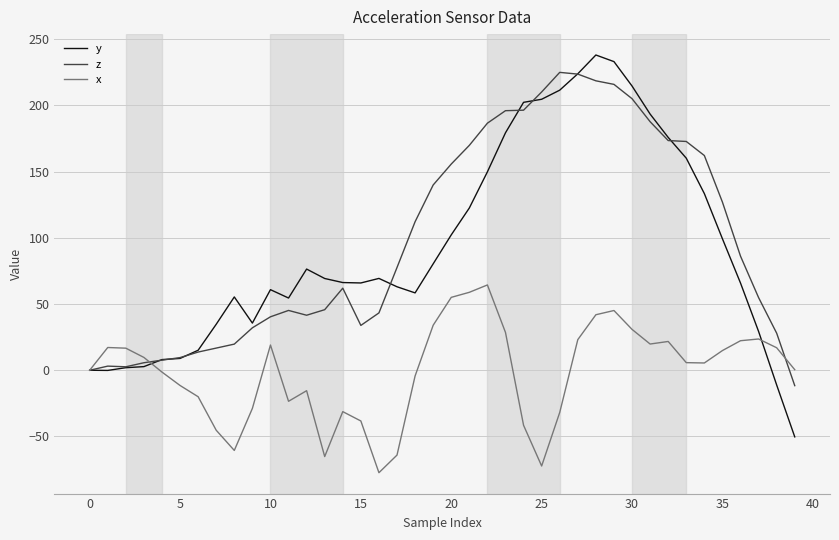

Which series has the largest range (max minus min)?

y